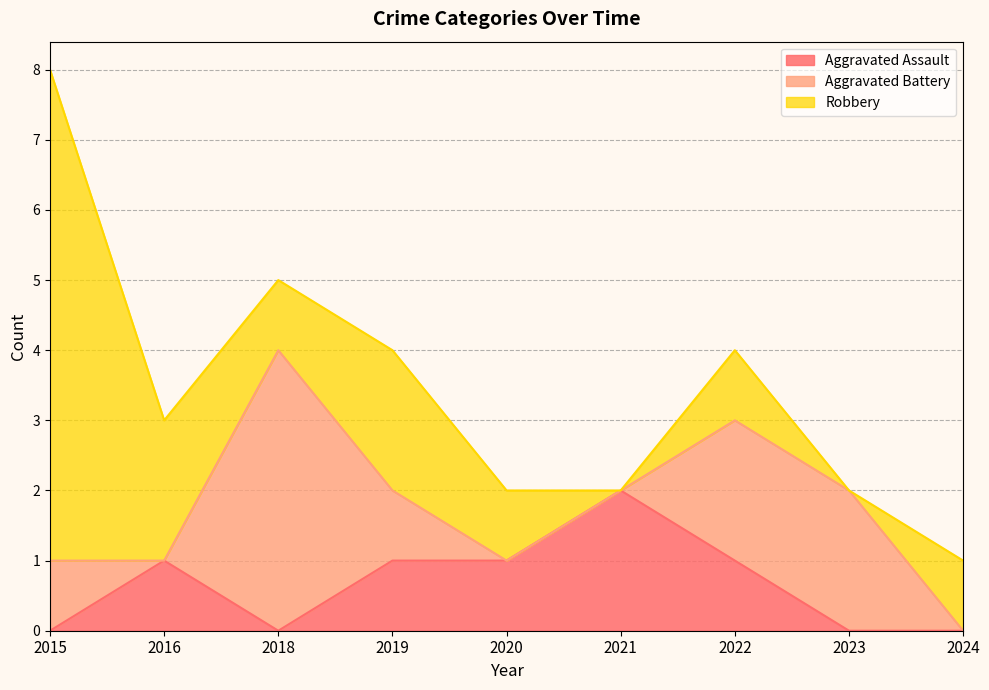

What is the spread (max minus min) of values at 2023?

2